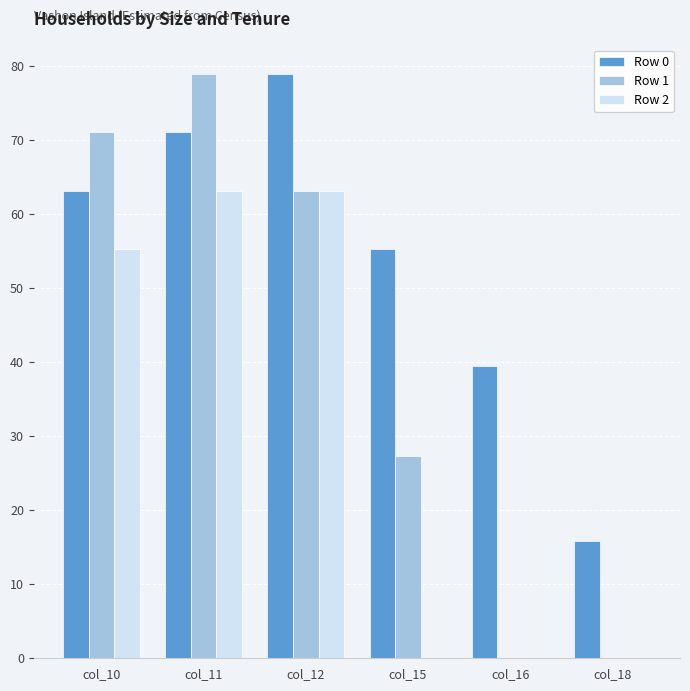

How many data points in Row 1 are above 63?

3